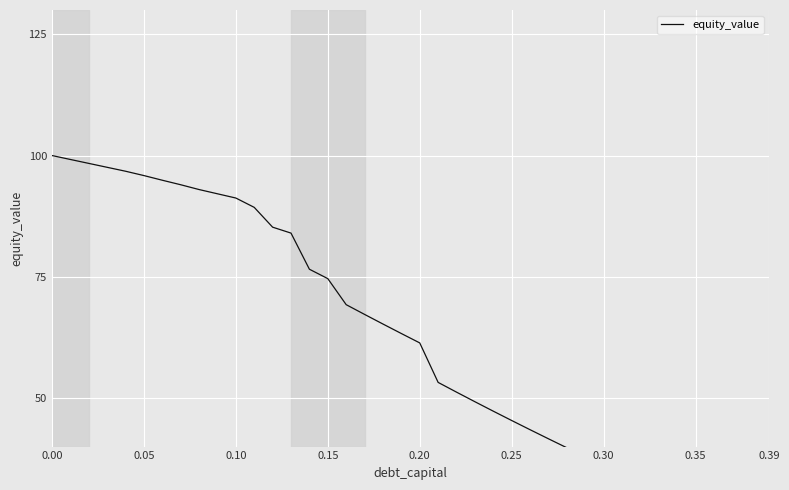

Reading left to right, extract all data points from this chart.

100.0	99.2	98.4	97.6	96.8	95.9	94.9	94.0	93.0	92.1	91.2	89.3	85.2	84.0	76.6	74.6	69.3	67.2	65.3	63.3	61.4	53.2	51.2	49.2	47.3	45.4	43.5	41.6	39.8	37.9	36.1	34.3	32.6	30.8	29.1	27.4	25.7	24.0	22.4	20.7